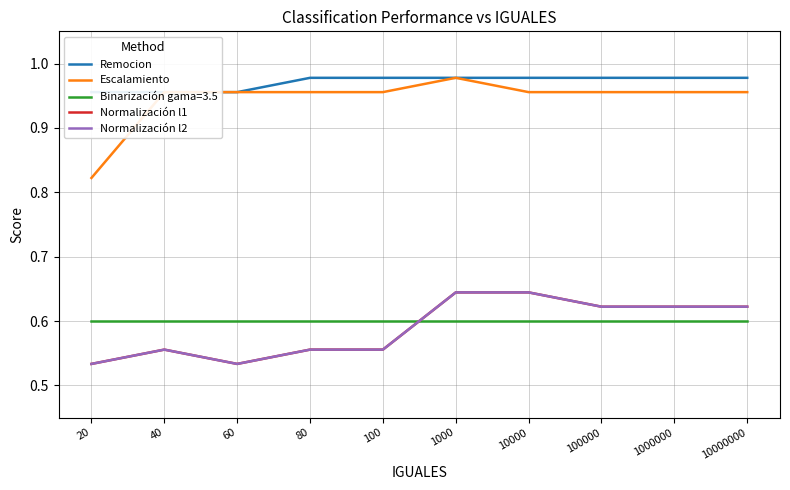

Is the value of Escalamiento at 100000 greater than the value of Remocion at 20?

No